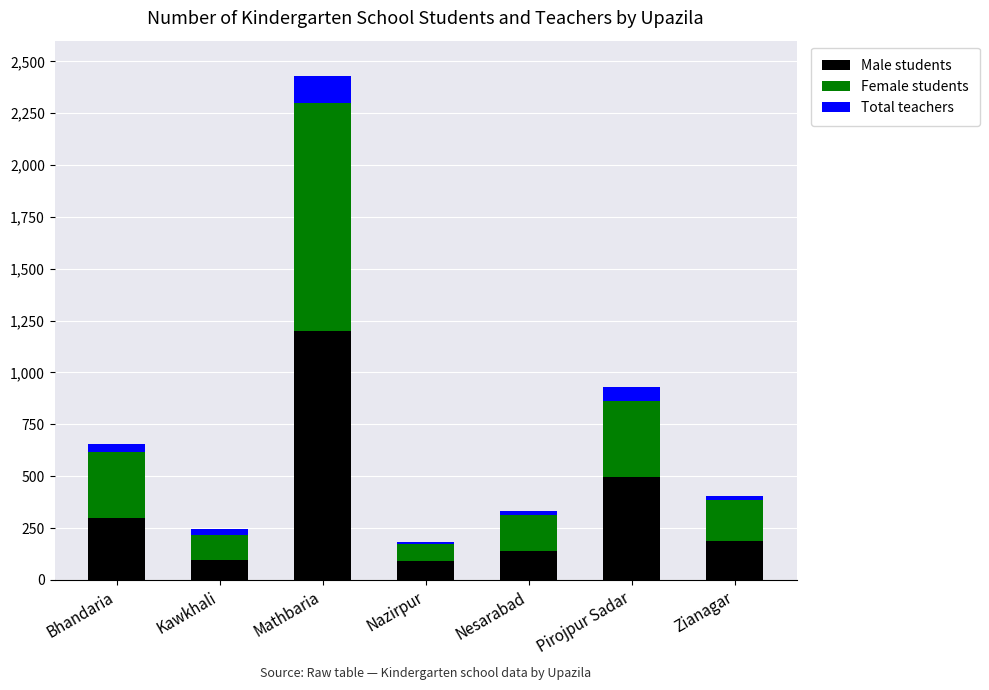

At which label is Male students closest to 645?

Pirojpur Sadar